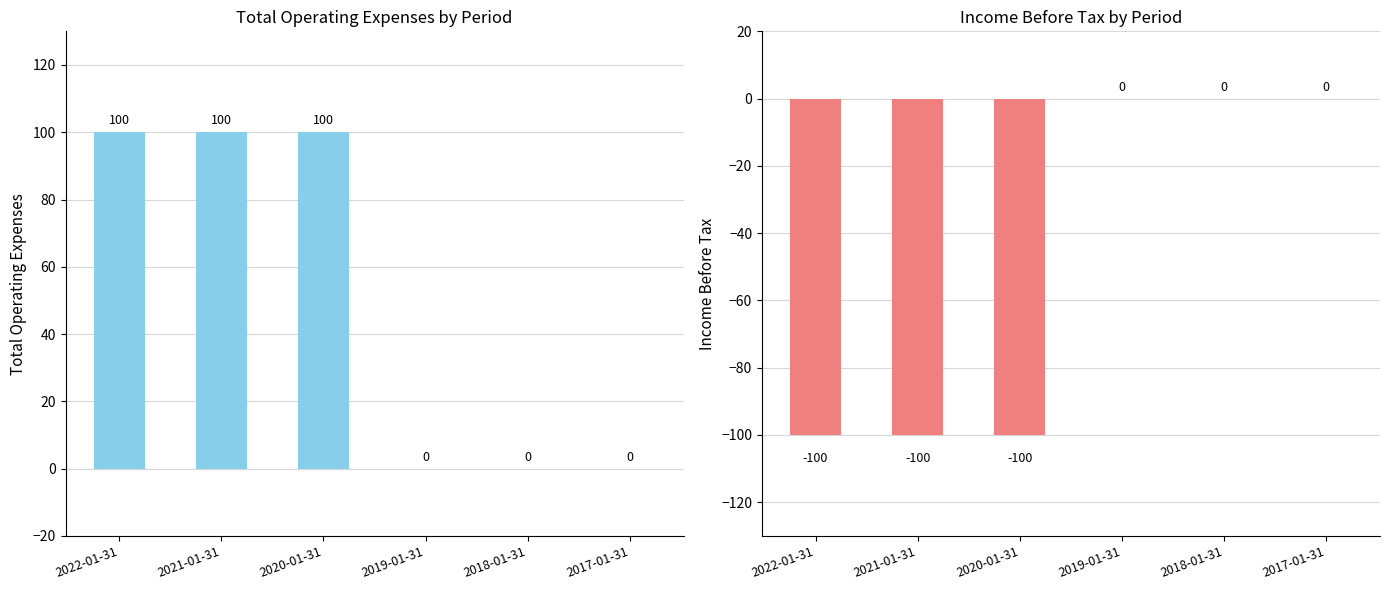

Rank the series by their average value, from highest to lowest.

Total Operating Expenses, Income Before Tax